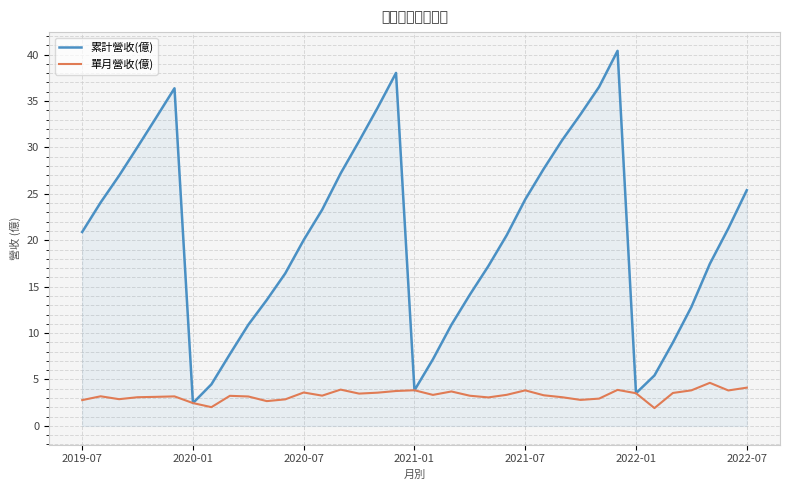

Rank the series by their maximum value, from lowest to highest.

單月營收(億), 累計營收(億)